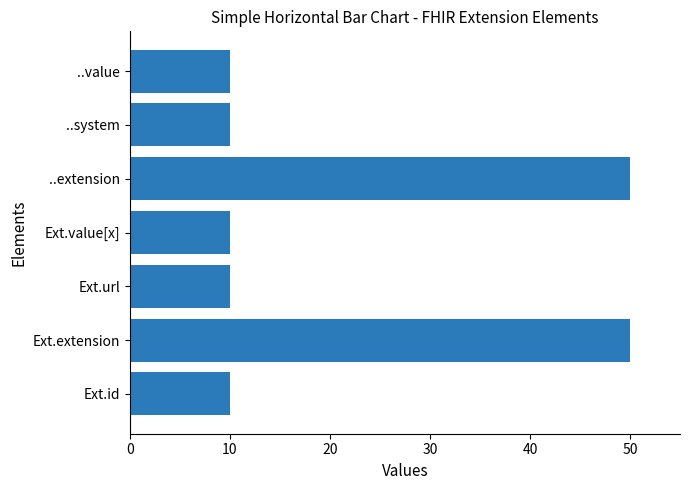

What is the smallest value displayed?

10